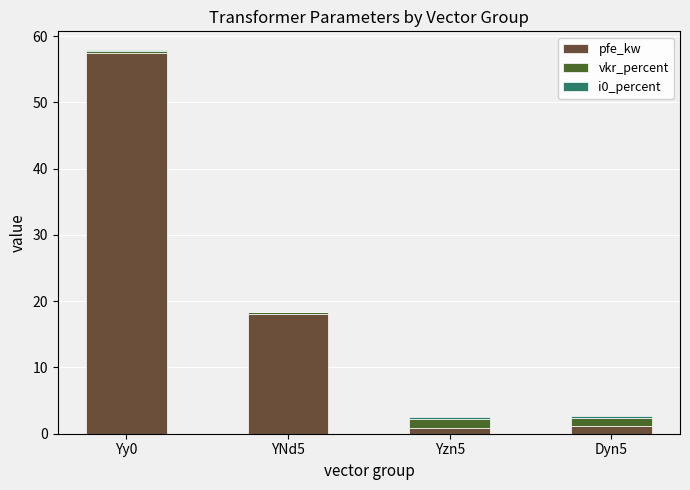

What is the highest value of the pfe_kw series?

57.5